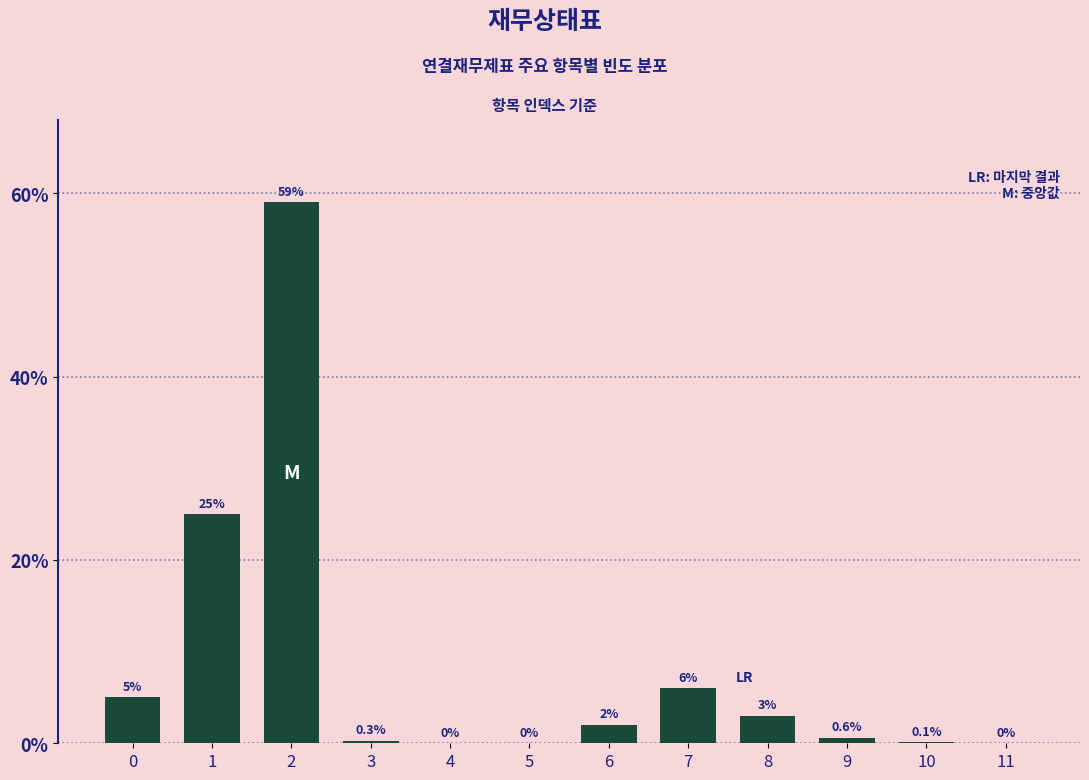

Reading right to left, what are all the values shown in this chart?

11=0.0	10=0.1	9=0.6	8=3.0	7=6.0	6=2.0	5=0.0	4=0.0	3=0.3	2=59.0	1=25.0	0=5.0